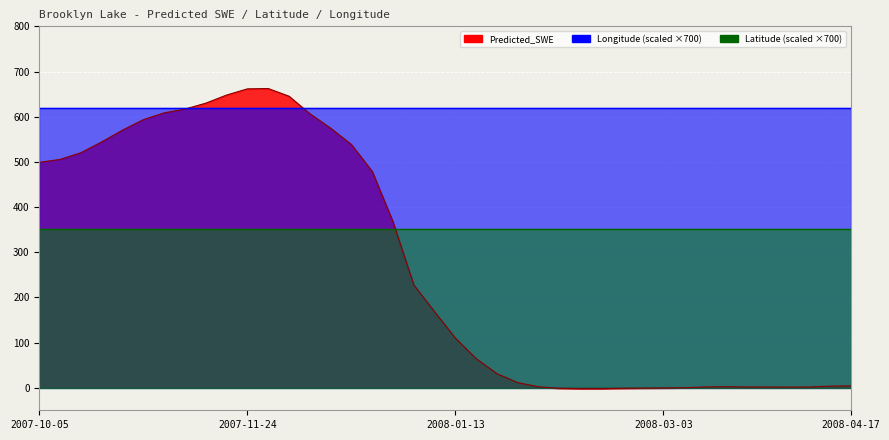

What is the greatest value displayed?

662.3